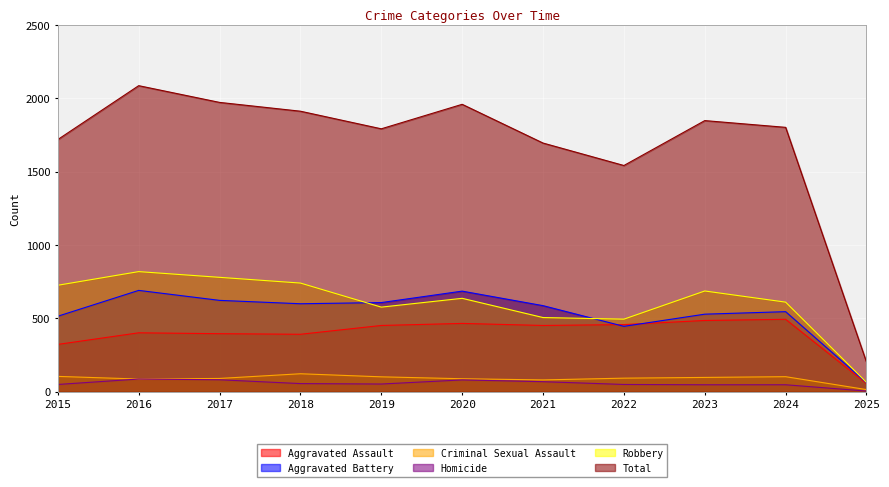

True or false: Criminal Sexual Assault and Aggravated Battery intersect in this chart.

False